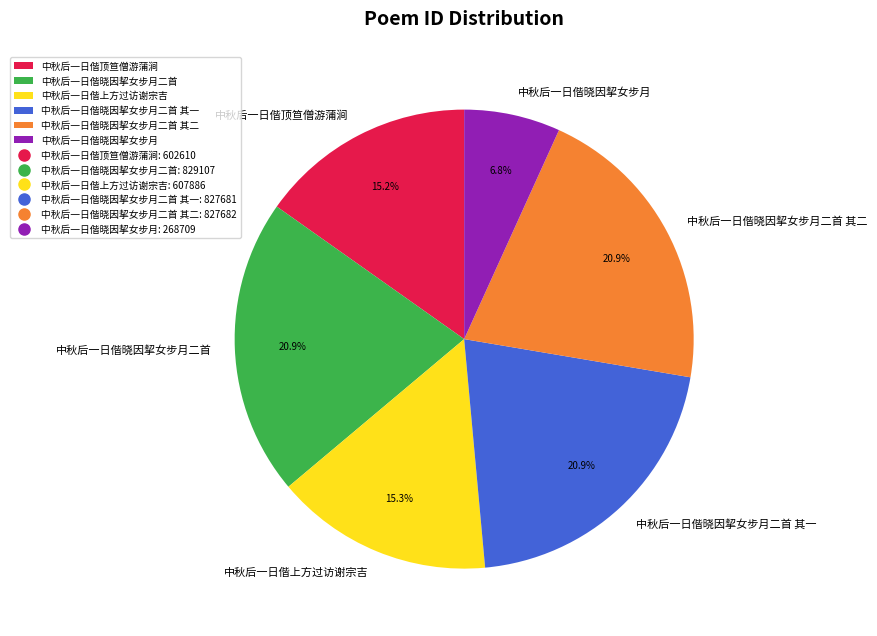

Does any single category account for the majority?

No